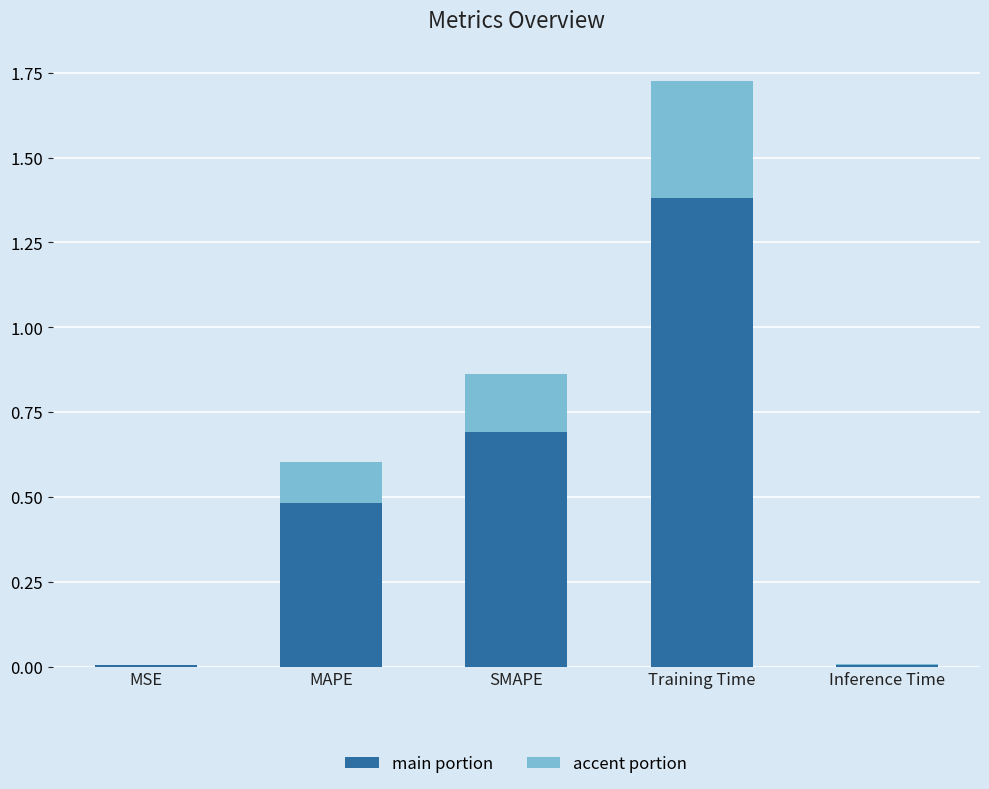

Which category has the highest value in the main portion series?

Training Time